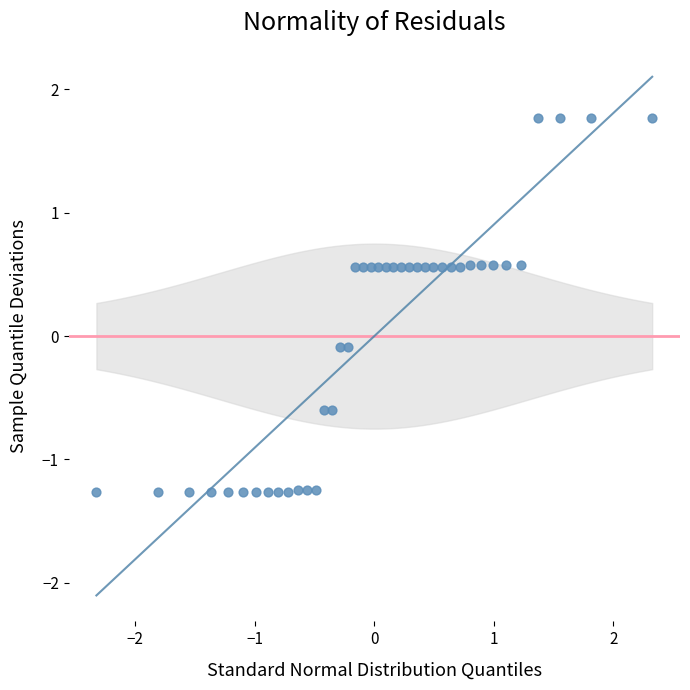

What is the range of Y values (max minus min)?

3.0